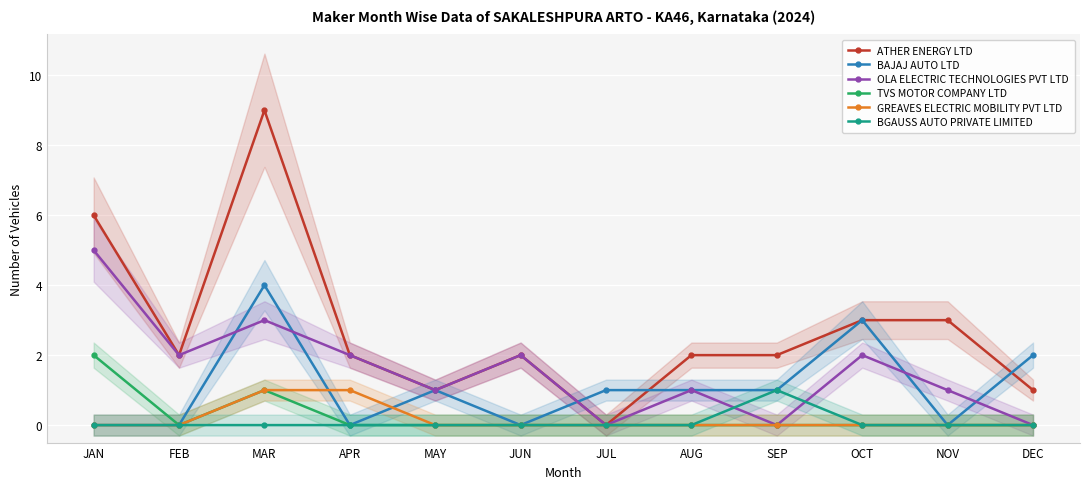

True or false: BAJAJ AUTO LTD has a value of 2 at APR.

False